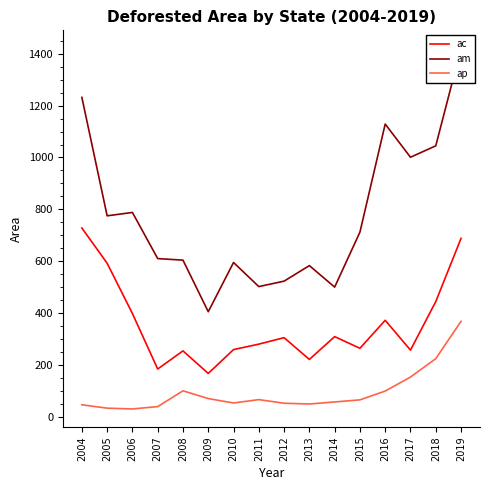

Which series has the widest spread of values?

am